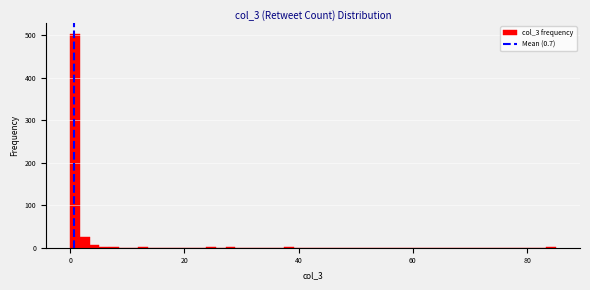

Around what value on the x-axis is the tallest bar? Give the approximate position of its centre, as read against the axis.

0